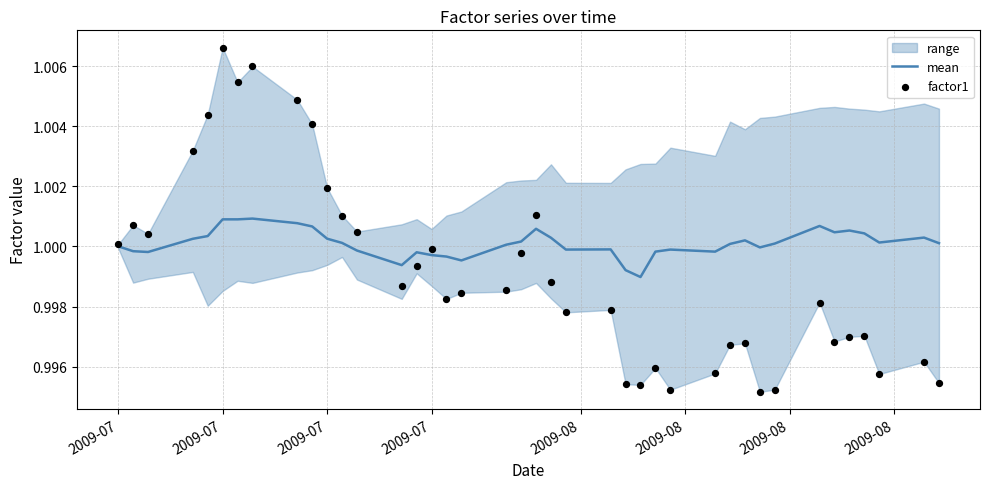

Which series contains the lowest Y value?

factor1